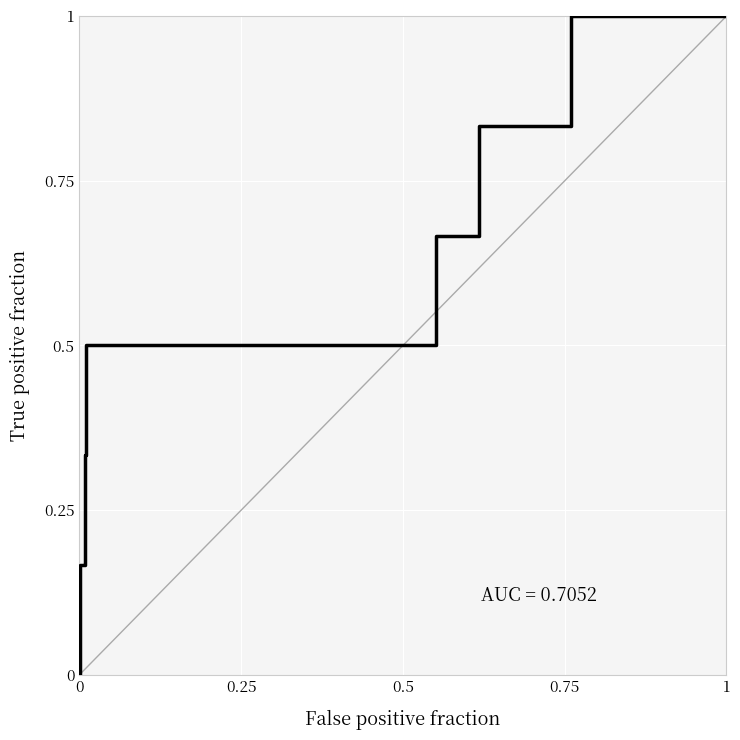

How many values are between 0 and 1?

22